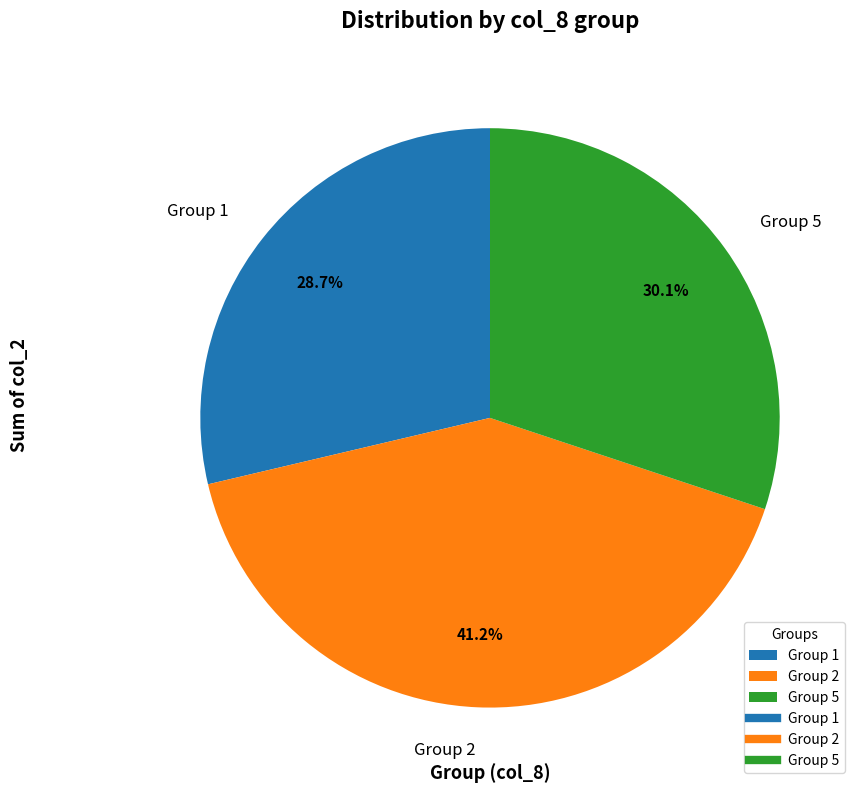

Which slice is the largest?

Group 2